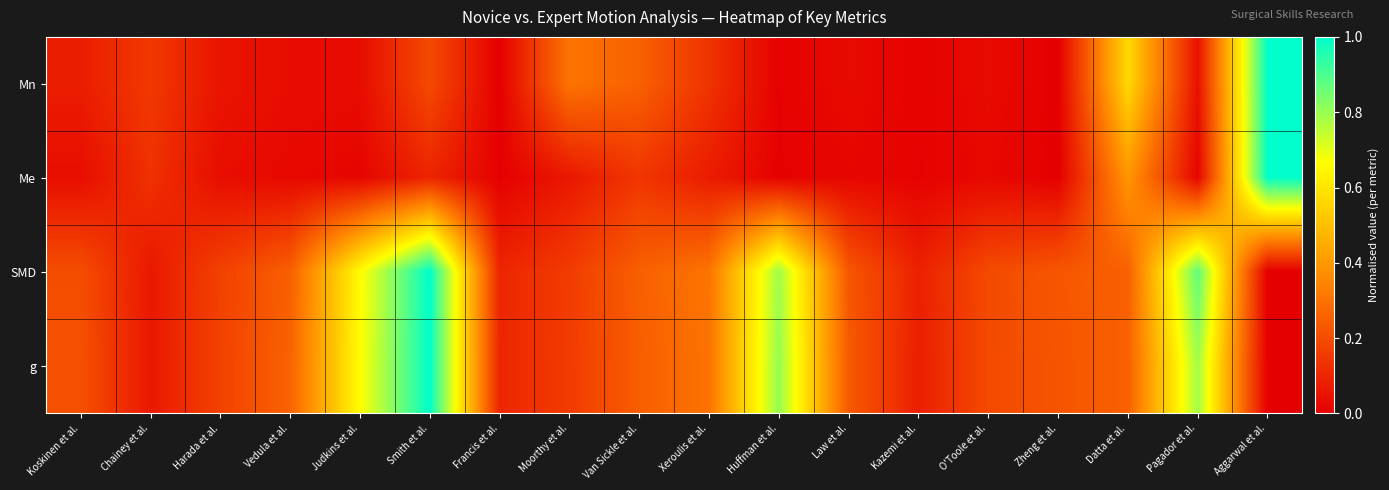

What is the maximum value shown in the chart?

1.0